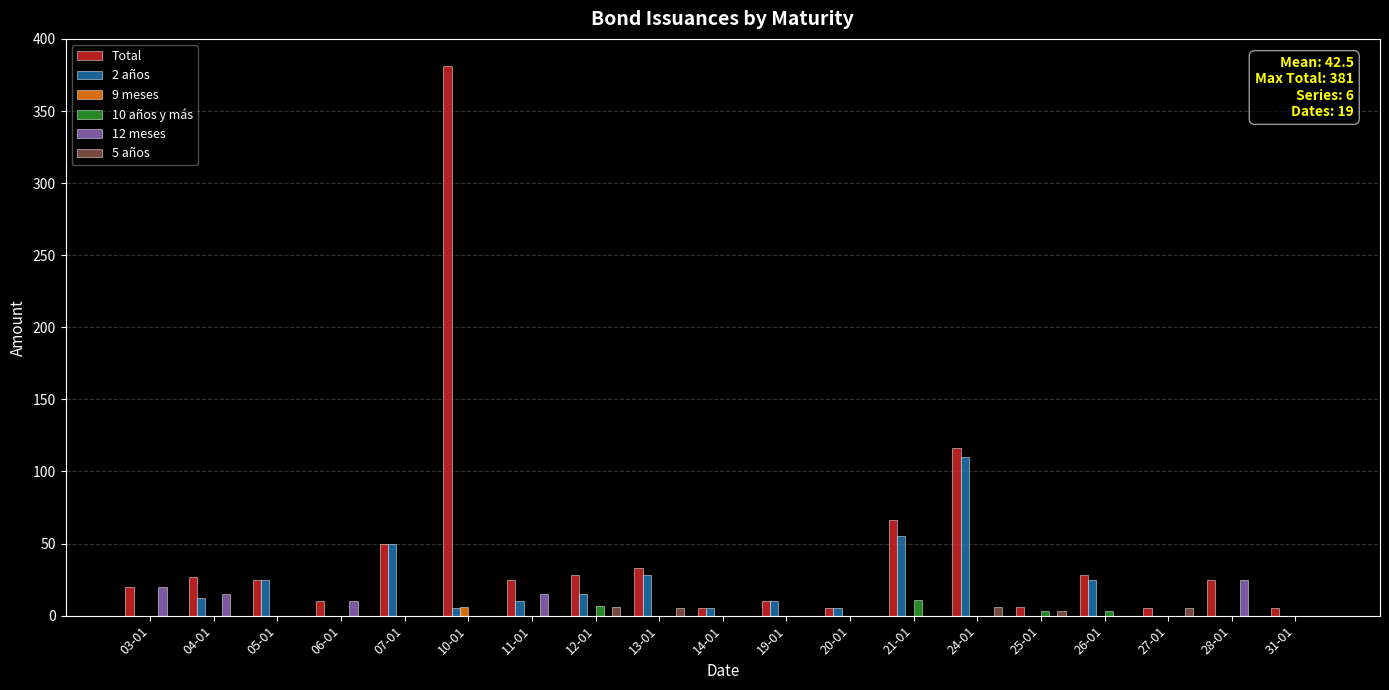

What is the average value of the Total series?

46